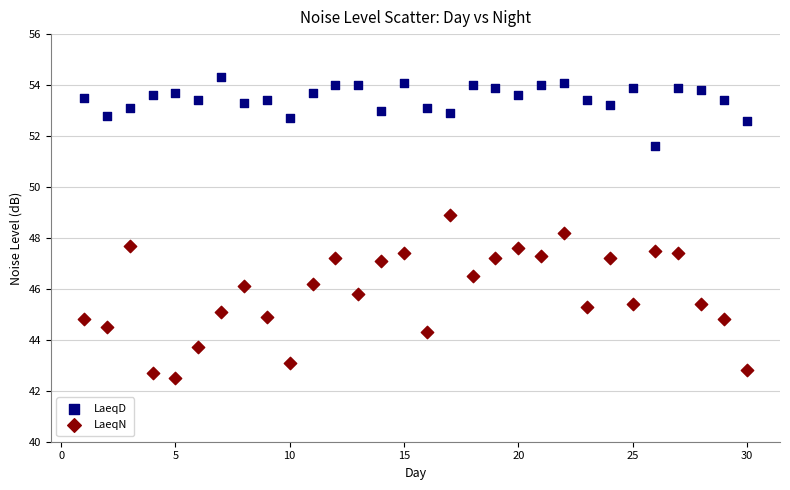

Which series reaches the minimum Y coordinate?

LaeqN